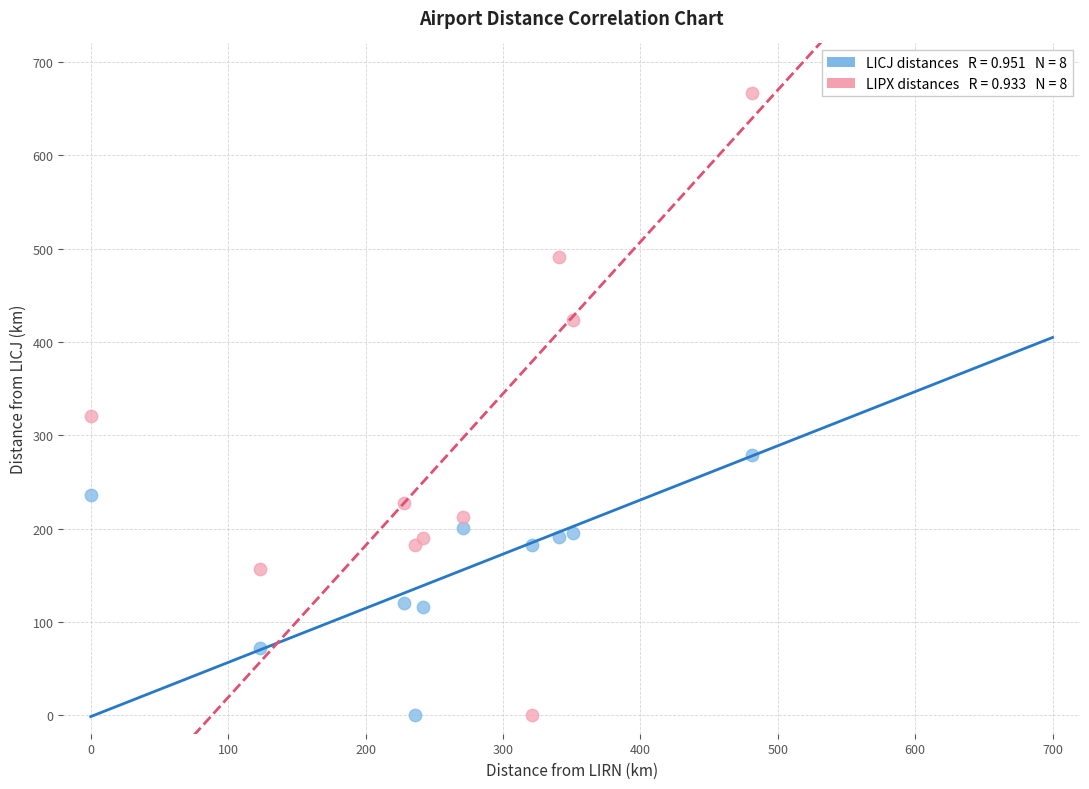

Across all data points, what is the range of Y values (max minus min)?

667